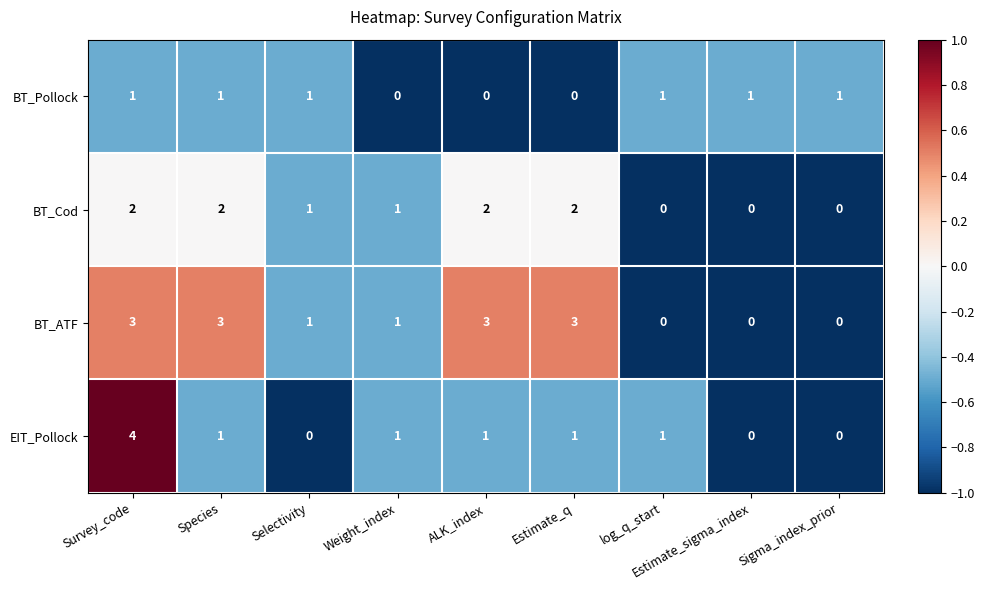

What is the total value across all series at Sigma_index_prior?

1